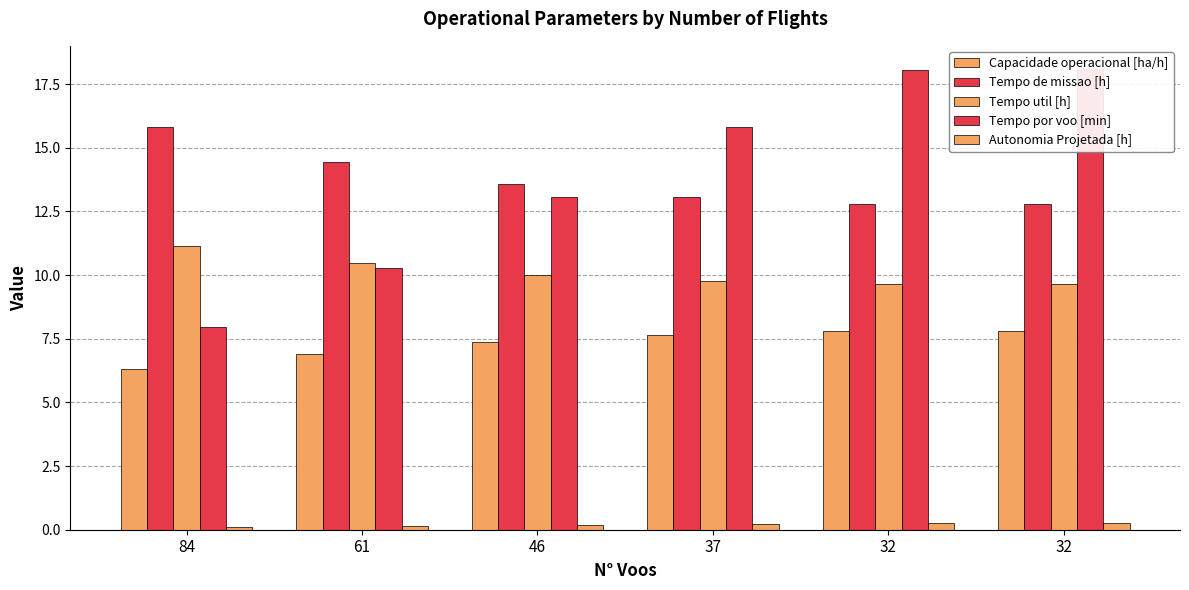

Which category has the lowest value in the Tempo de missao [h] series?

32